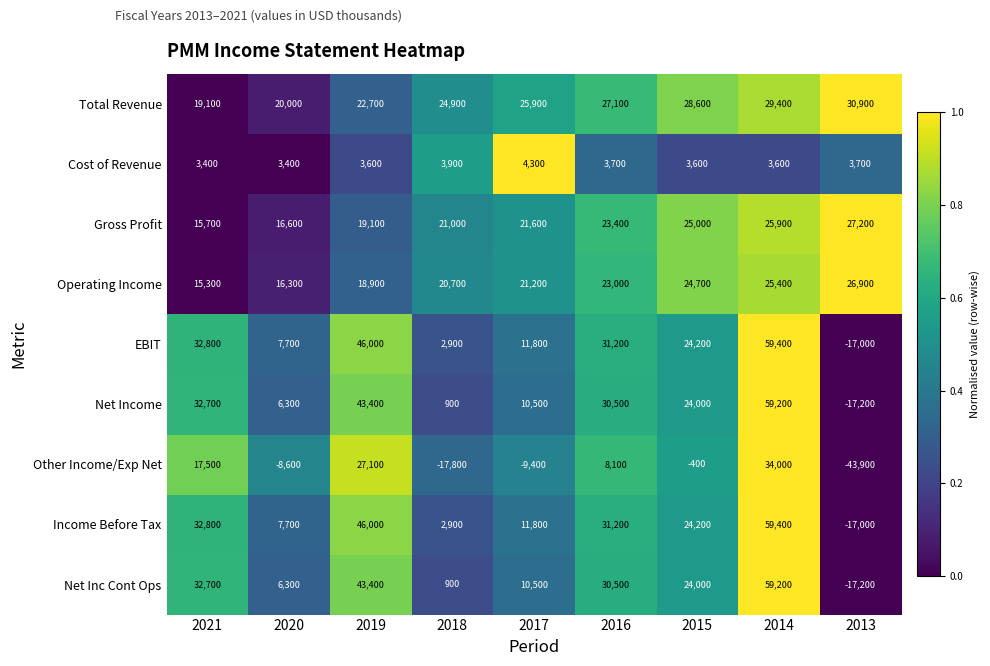

Is the value of EBIT at 2014 greater than the value of Other Income/Exp Net at 2015?

Yes